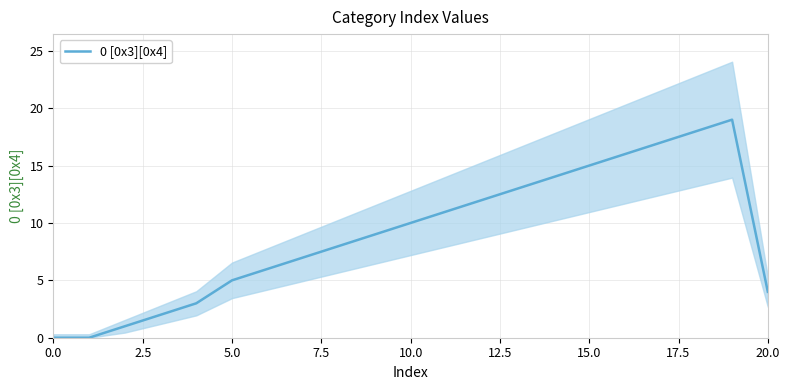

What is the difference between the maximum and minimum values?

19